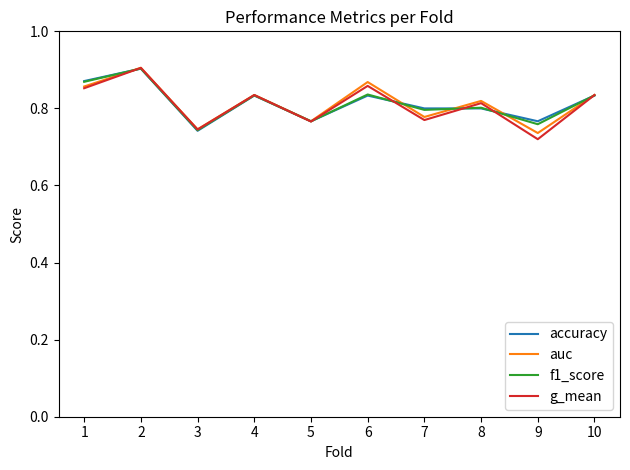

At which category is the sum across all series the highest?

2